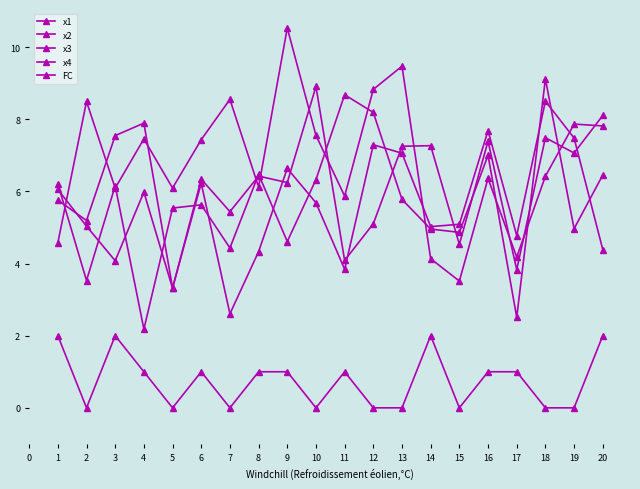

Where is x4 nearest to the value 7?

6